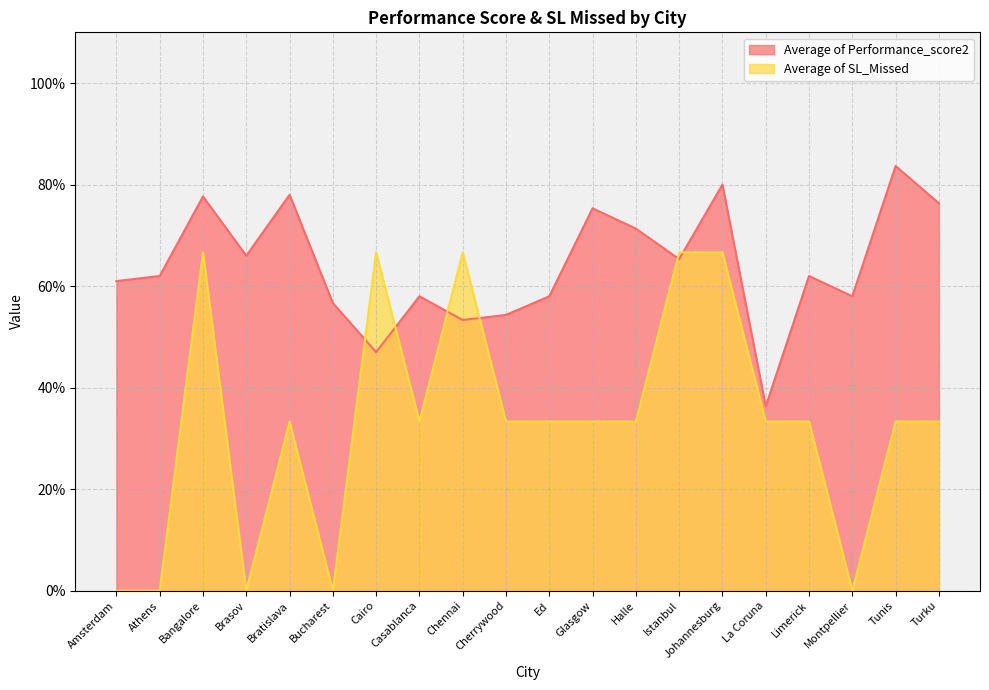

Is it true that Average of Performance_score2 equals 0.8 at Cherrywood?

False